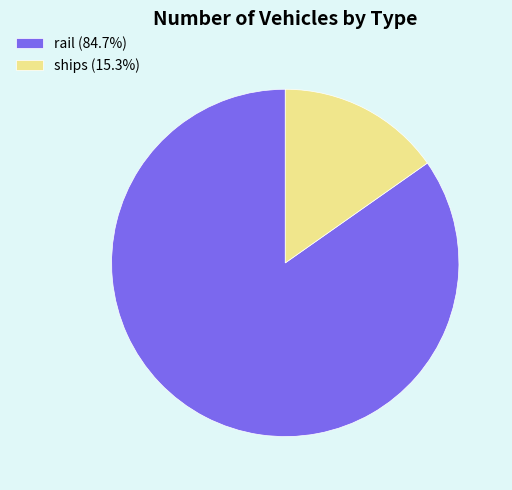

Do ships (15.3%) and rail (84.7%) together represent more than half of the pie?

Yes